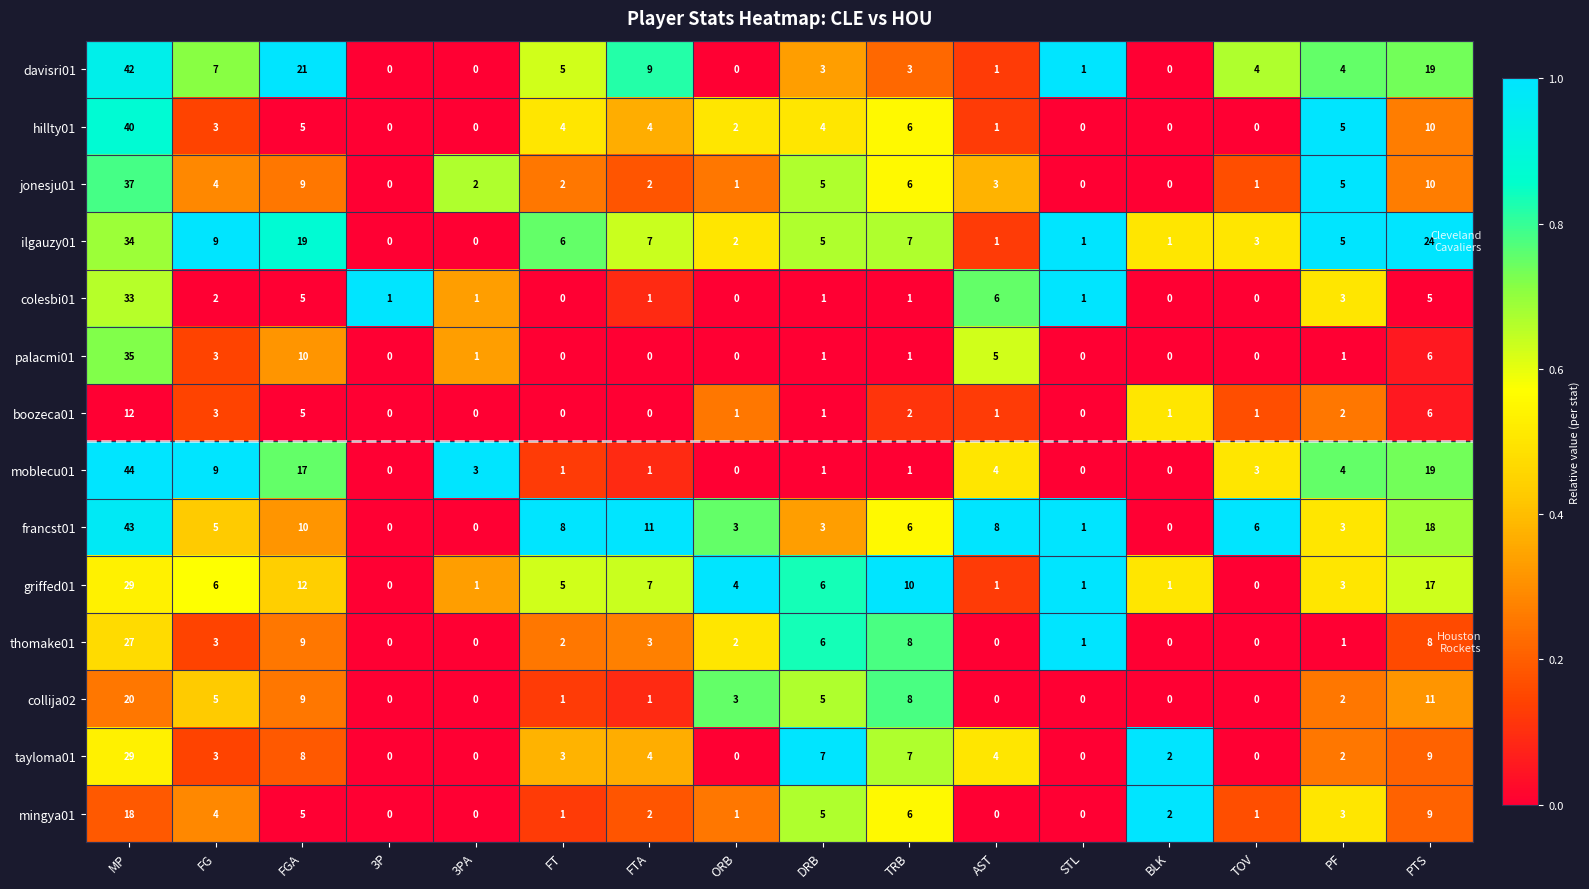

What is the average value of the jonesju01 series?

5